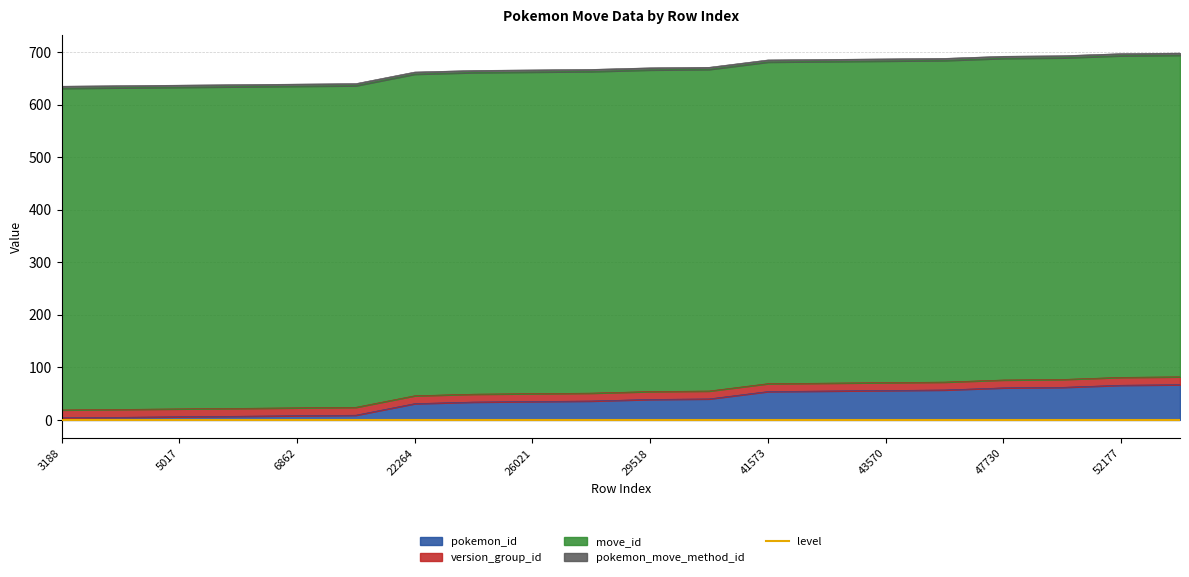

Reading left to right, transcribe all the data shown in this chart.

pokemon_id: 3188=4	4028=5	5017=6	5999=7	6862=8	7802=9	22264=31	24900=34	26021=35	27039=36	29518=39	30477=40	41573=54	42541=55	43570=56	44605=57	47730=61	48524=62	52177=66	53078=67
version_group_id: 3188=15	4028=15	5017=15	5999=15	6862=15	7802=15	22264=15	24900=15	26021=15	27039=15	29518=15	30477=15	41573=15	42541=15	43570=15	44605=15	47730=15	48524=15	52177=15	53078=15
move_id: 3188=612	4028=612	5017=612	5999=612	6862=612	7802=612	22264=612	24900=612	26021=612	27039=612	29518=612	30477=612	41573=612	42541=612	43570=612	44605=612	47730=612	48524=612	52177=612	53078=612
pokemon_move_method_id: 3188=4	4028=4	5017=4	5999=4	6862=4	7802=4	22264=4	24900=4	26021=4	27039=4	29518=4	30477=4	41573=4	42541=4	43570=4	44605=4	47730=4	48524=4	52177=4	53078=4
level: 3188=0	4028=0	5017=0	5999=0	6862=0	7802=0	22264=0	24900=0	26021=0	27039=0	29518=0	30477=0	41573=0	42541=0	43570=0	44605=0	47730=0	48524=0	52177=0	53078=0